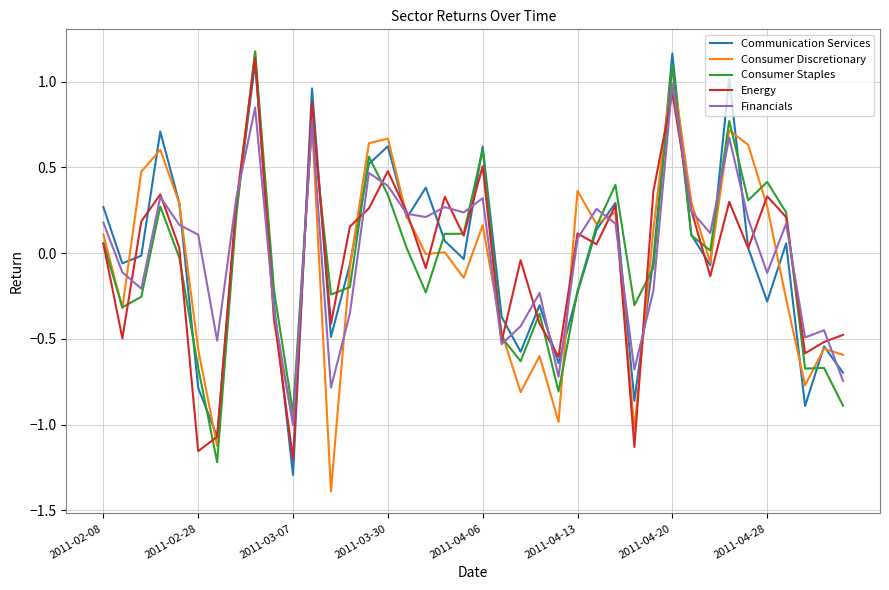

How many intersections are there between Energy and Consumer Discretionary?

17